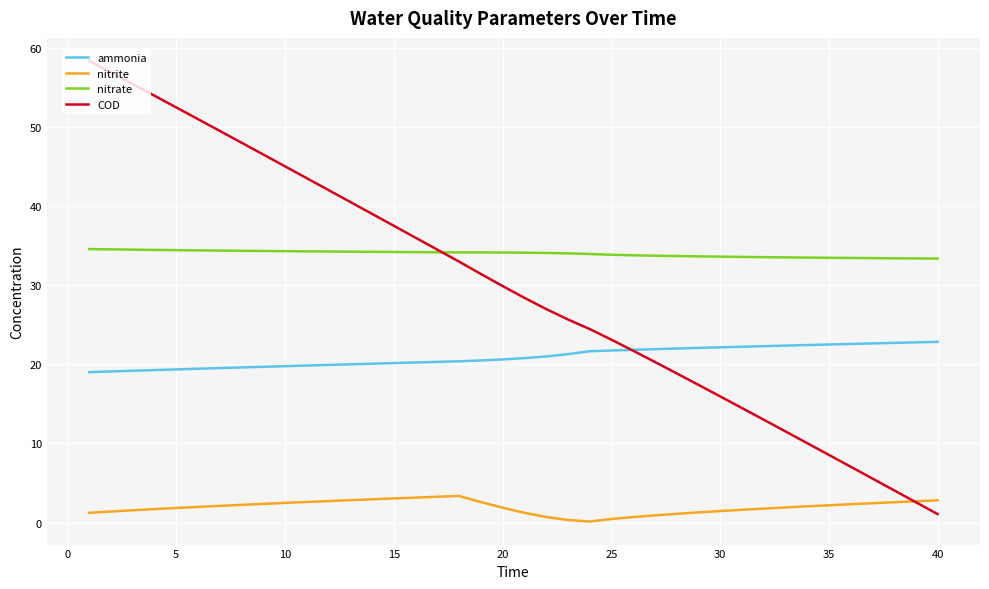

Does the chart display data point markers on the line(s)?

No